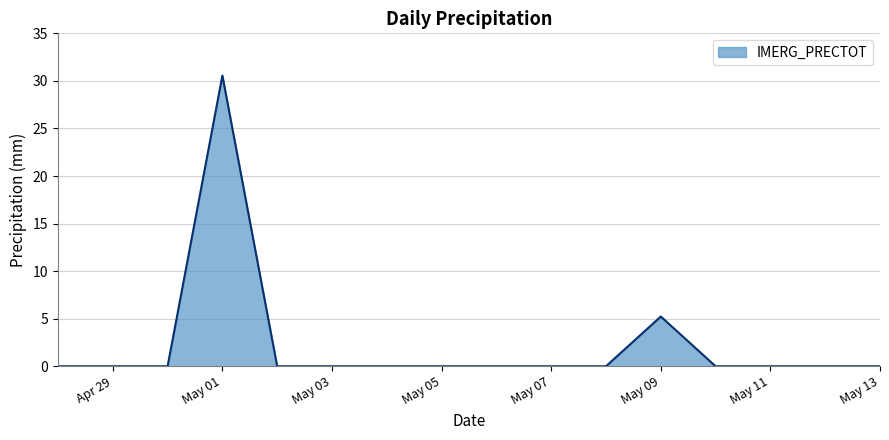

How many lines are shown in the chart?

1